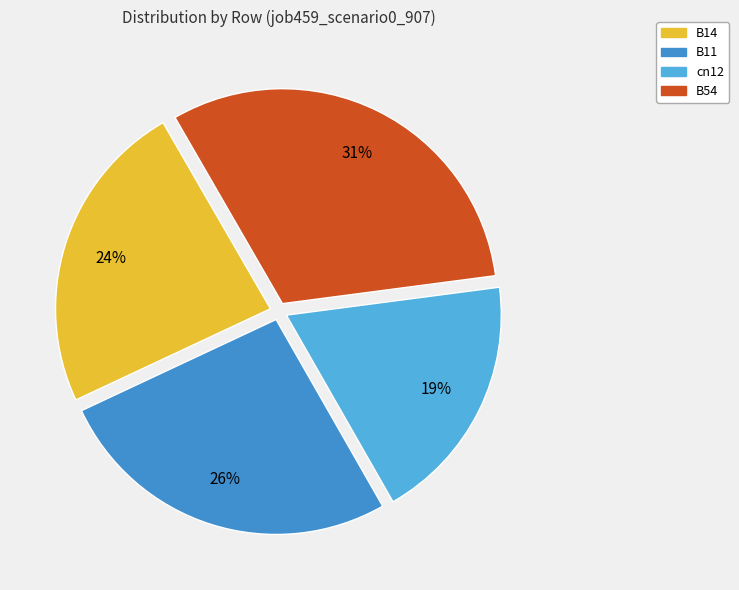

Count the number of slices in the pie.

4